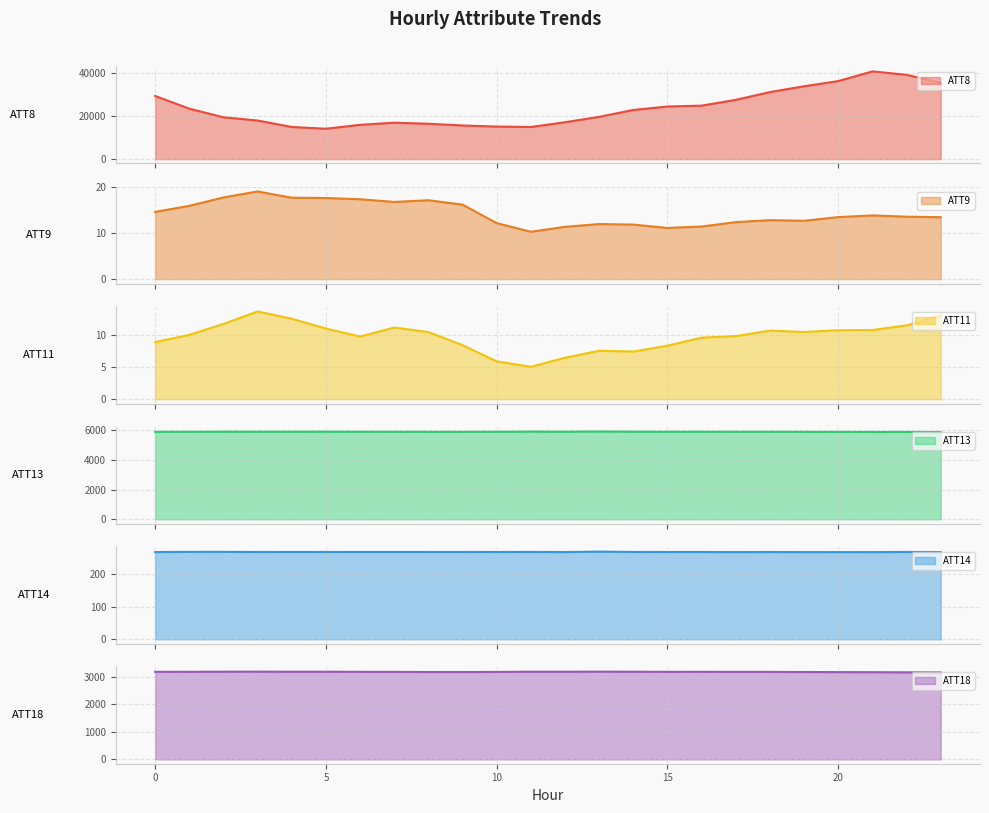

What is the maximum value for ATT8?

40700